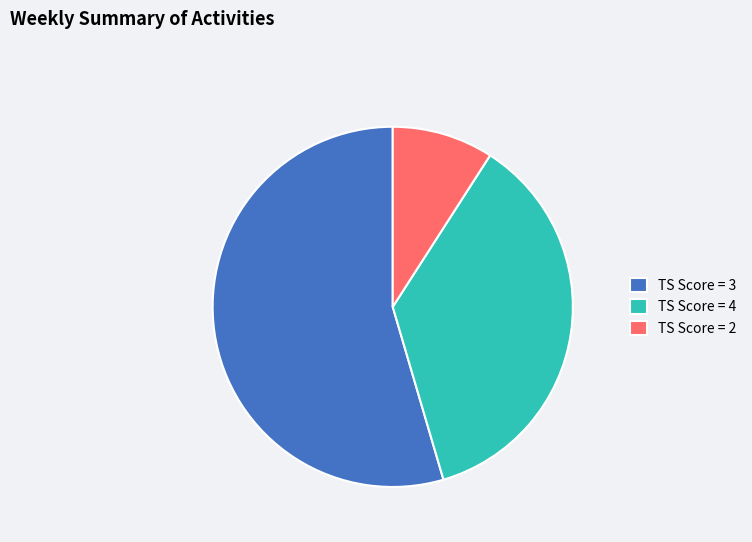

How many segments does this pie chart have?

3